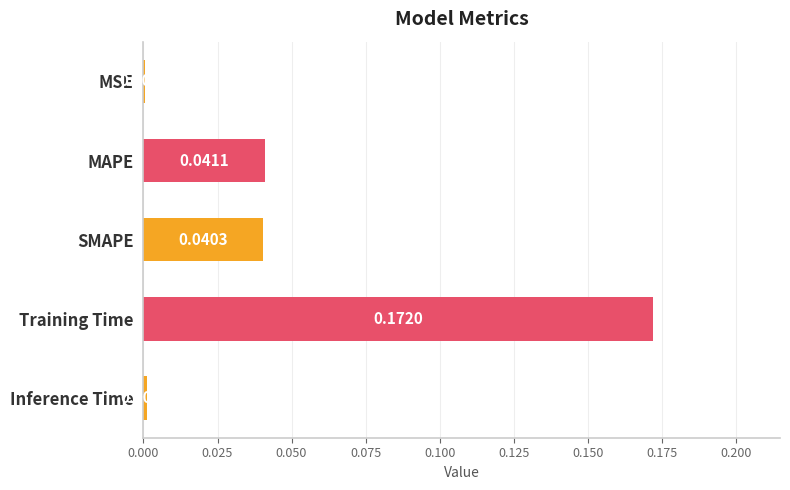

At which category does the chart reach its peak across all series?

Training Time